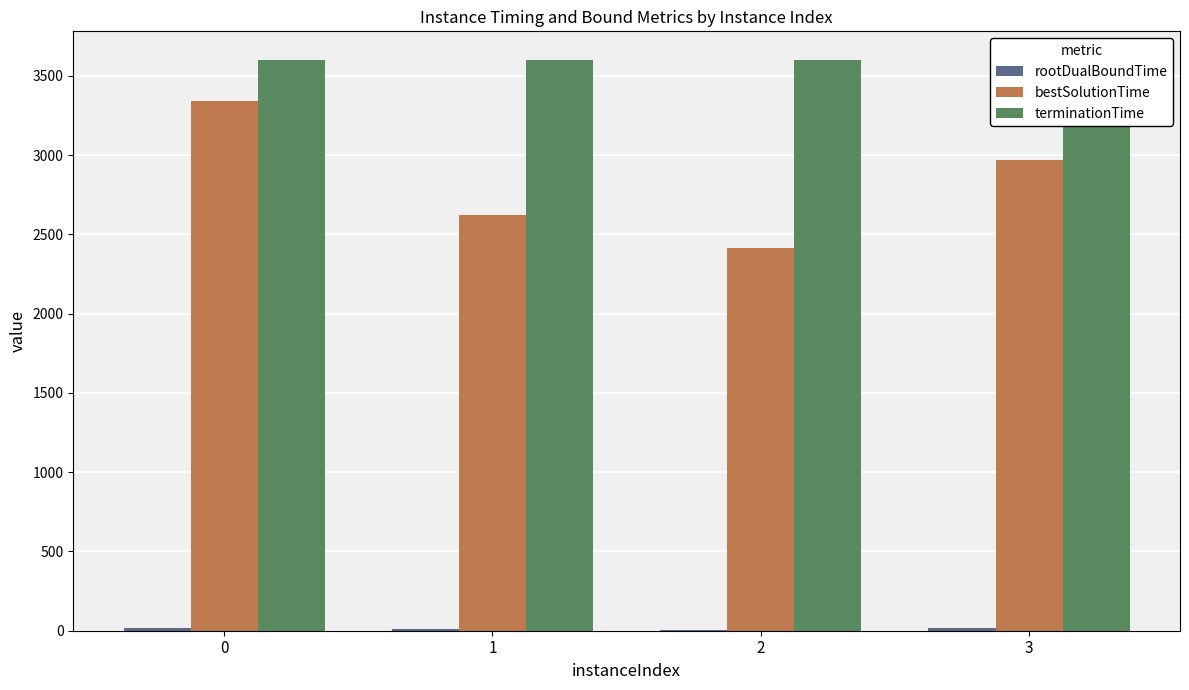

Count the number of data series in this chart.

3